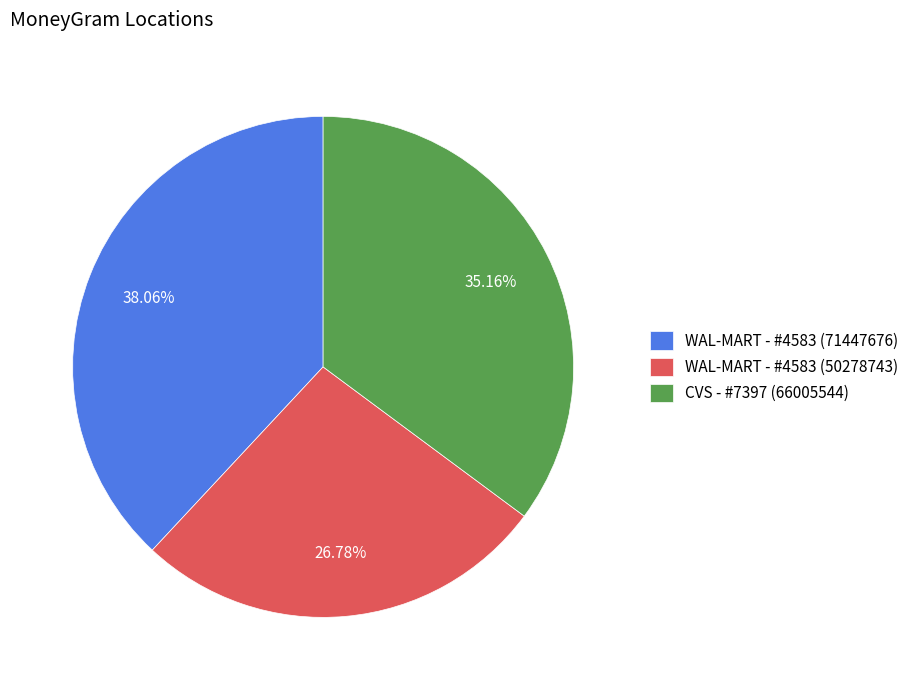

Count the number of slices in the pie.

3